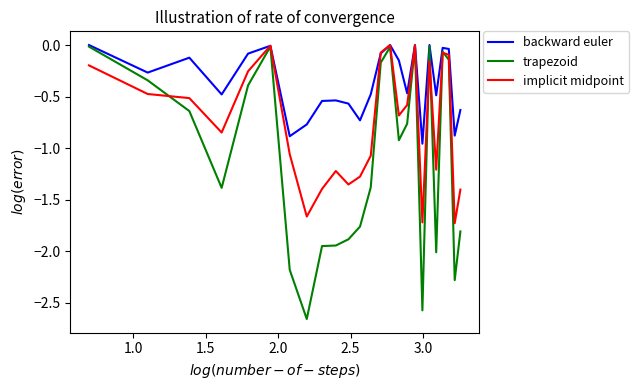

Rank the series by their average value, from lowest to highest.

trapezoid, implicit midpoint, backward euler